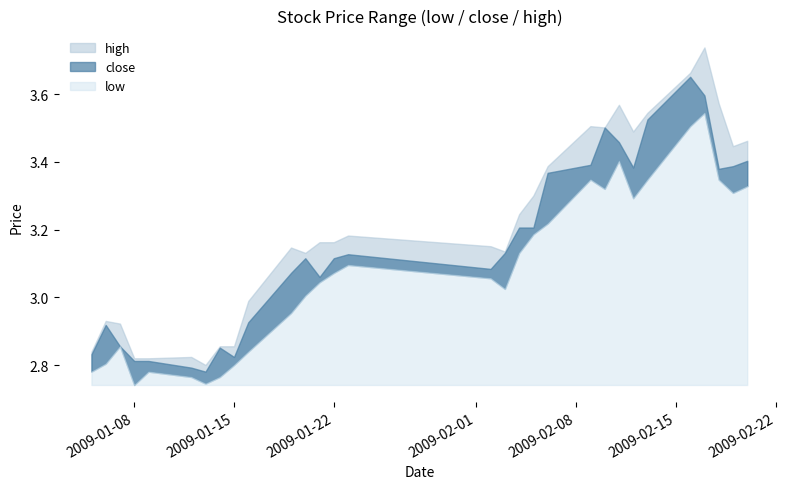

Which series has the largest range (max minus min)?

high